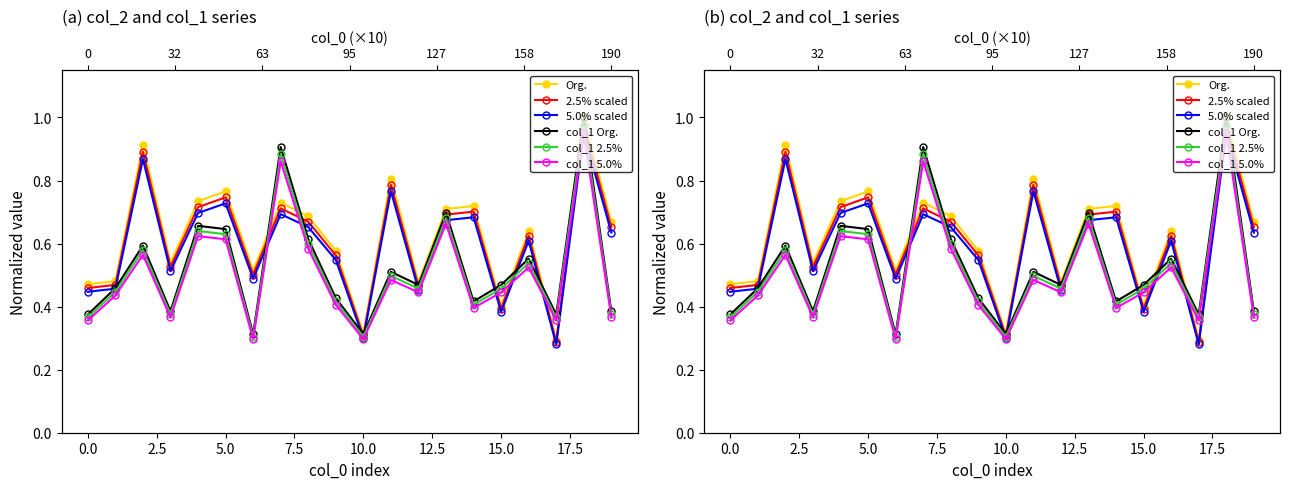

What is the smallest value displayed?

0.3